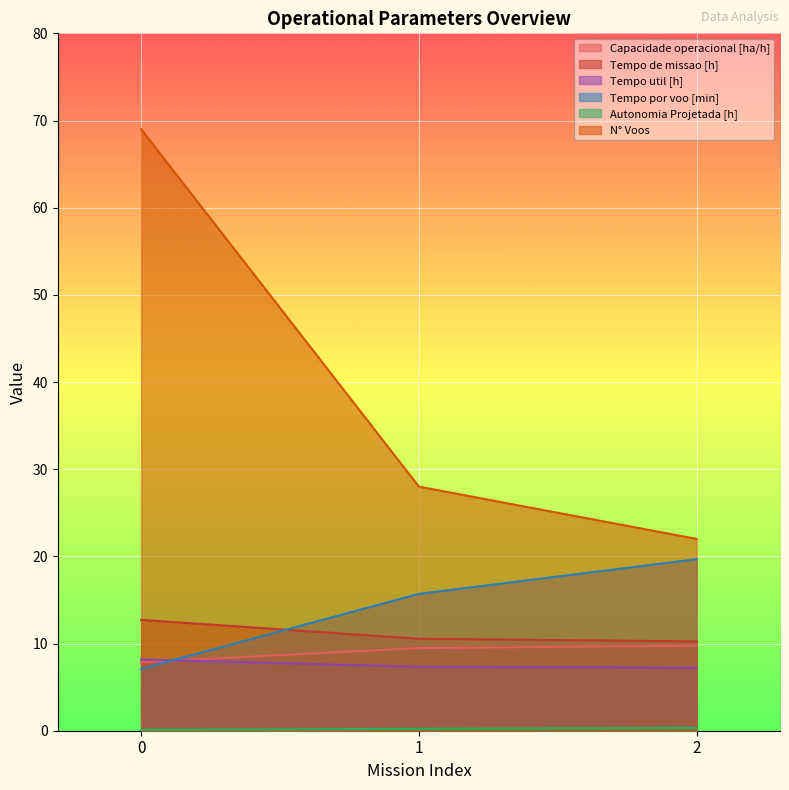

How many data points does each series have?

3